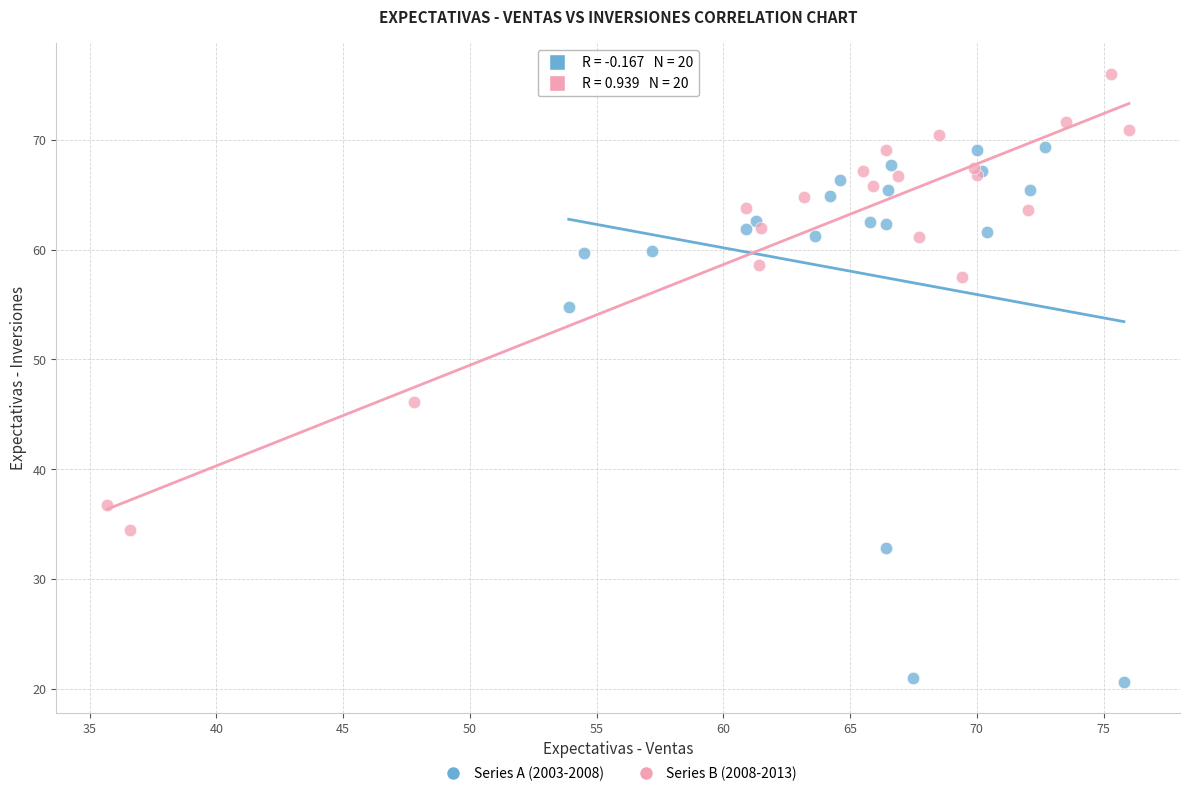

Which series contains the highest Y value?

Series B (2008-2013)